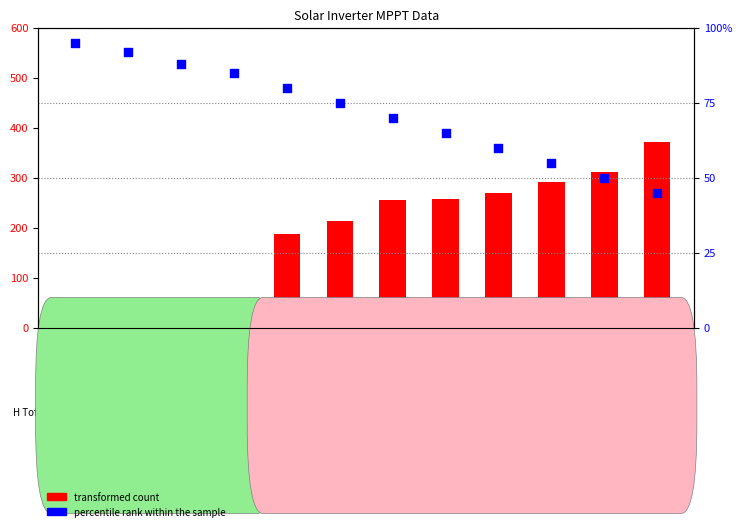

Which series has the widest spread of Y values?

transformed count